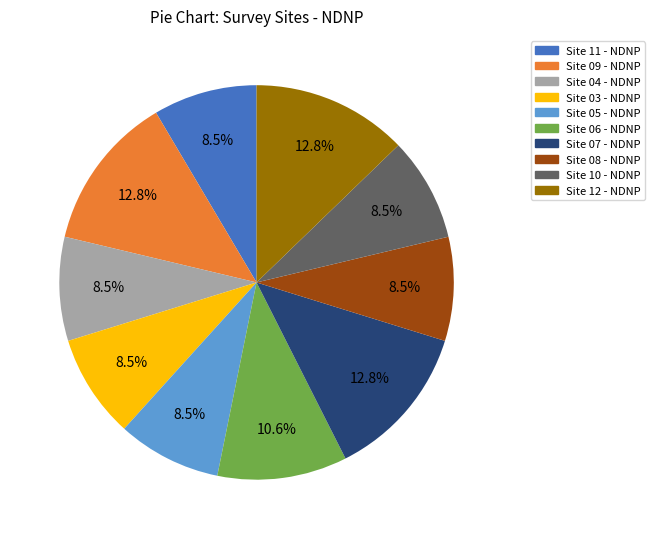

To the nearest percent, what is the combined percentage of Site 11 - NDNP and Site 09 - NDNP?

21%